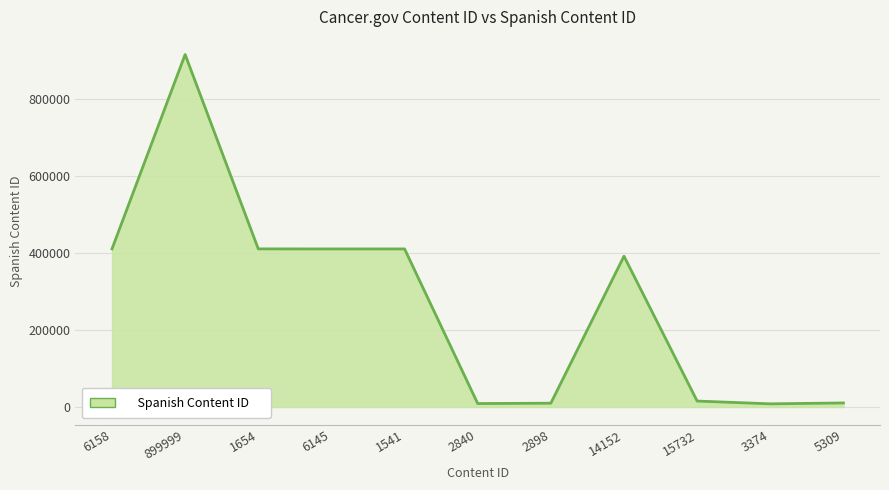

Read the value at 899999.

916945